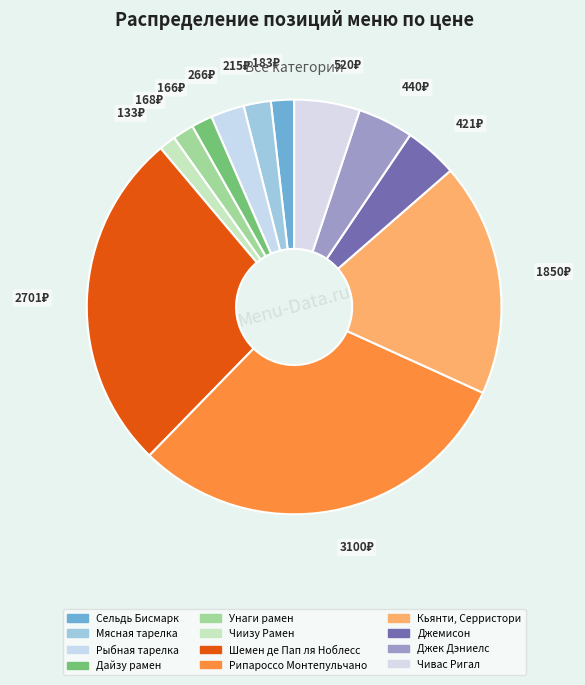

The Рипароссо Монтепульчано slice represents 31% of the pie. True or false?

True